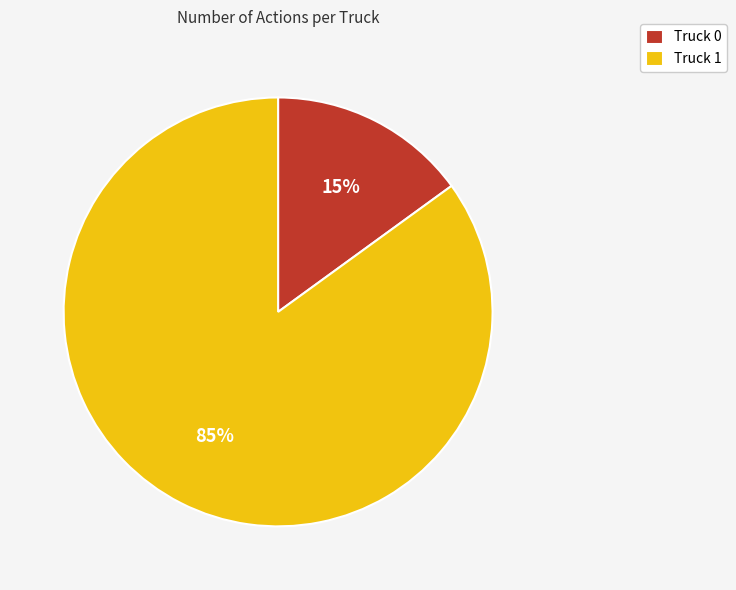

Which slice is the smallest?

Truck 0